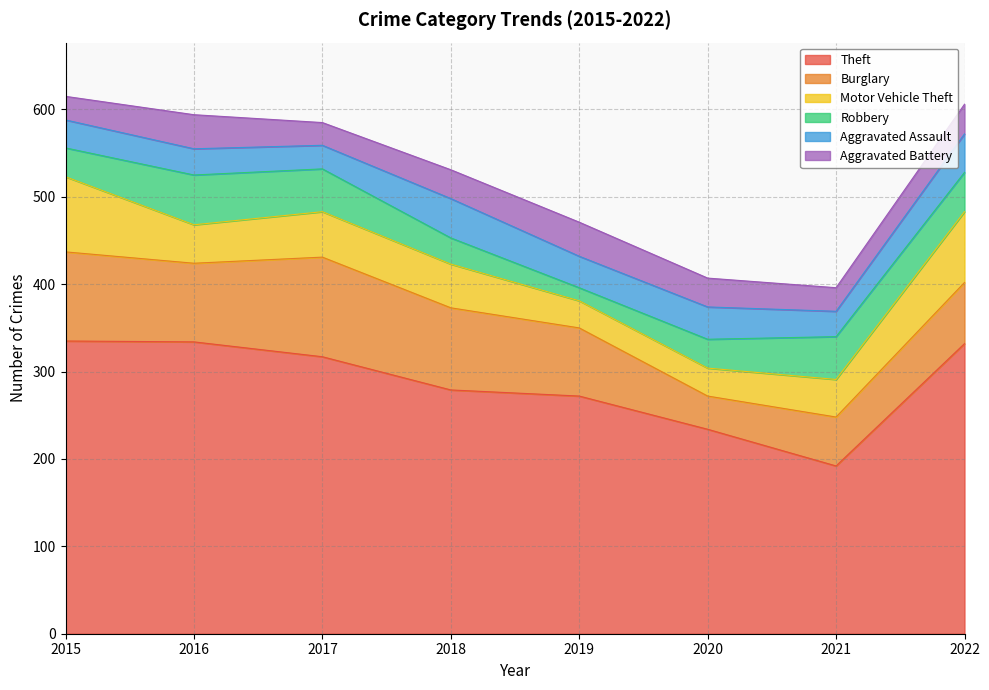

How many lines are shown in the chart?

6